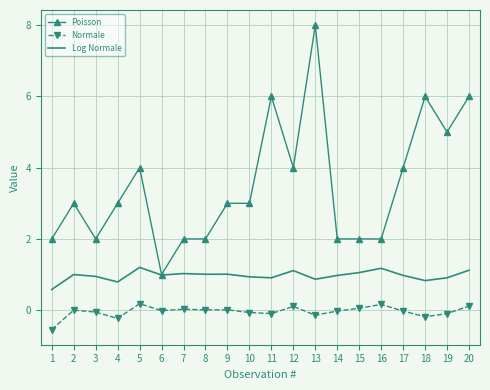

Rank the series at 20 from highest to lowest value.

Poisson, Log Normale, Normale